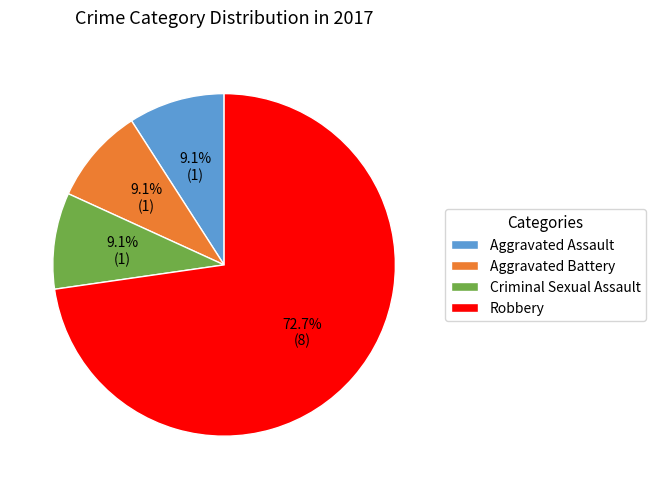

To the nearest percent, what is the combined percentage of Criminal Sexual Assault and Aggravated Assault?

18%